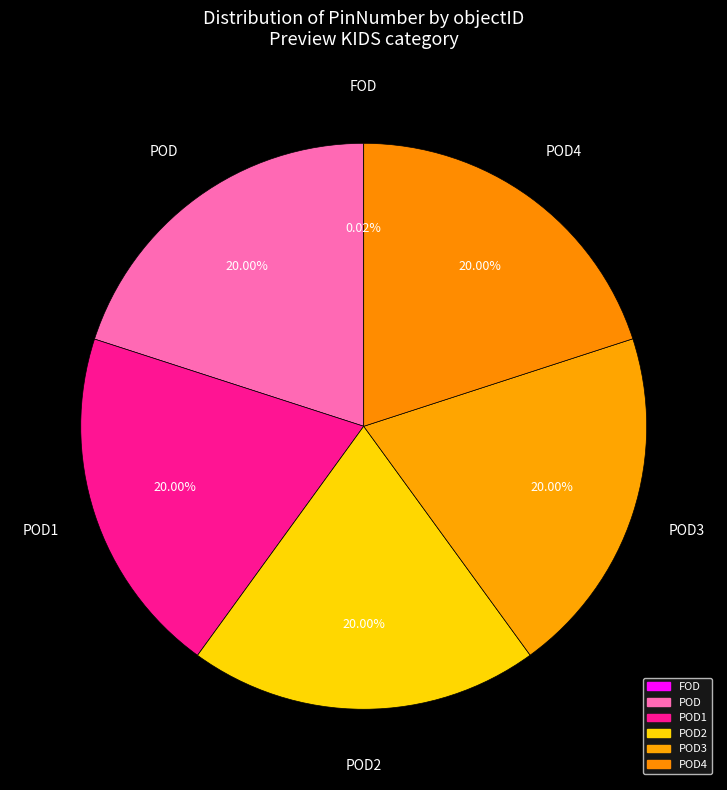

Is there any slice that represents more than half of the pie?

No